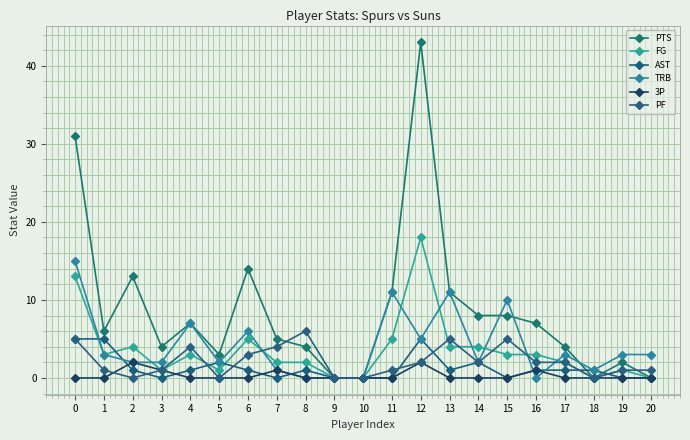

What is the difference between the highest and lowest values at 15?

10